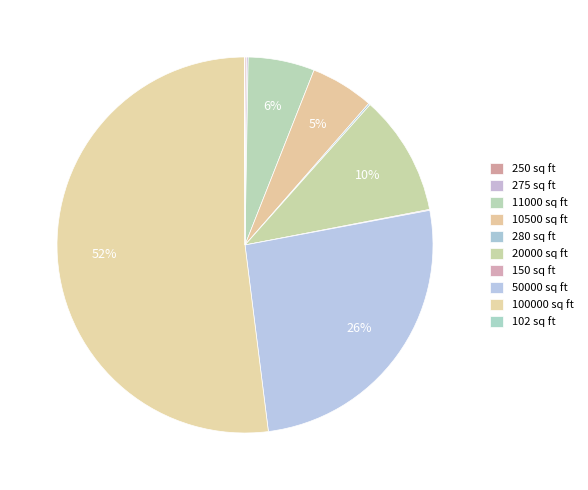

Count the number of slices in the pie.

10